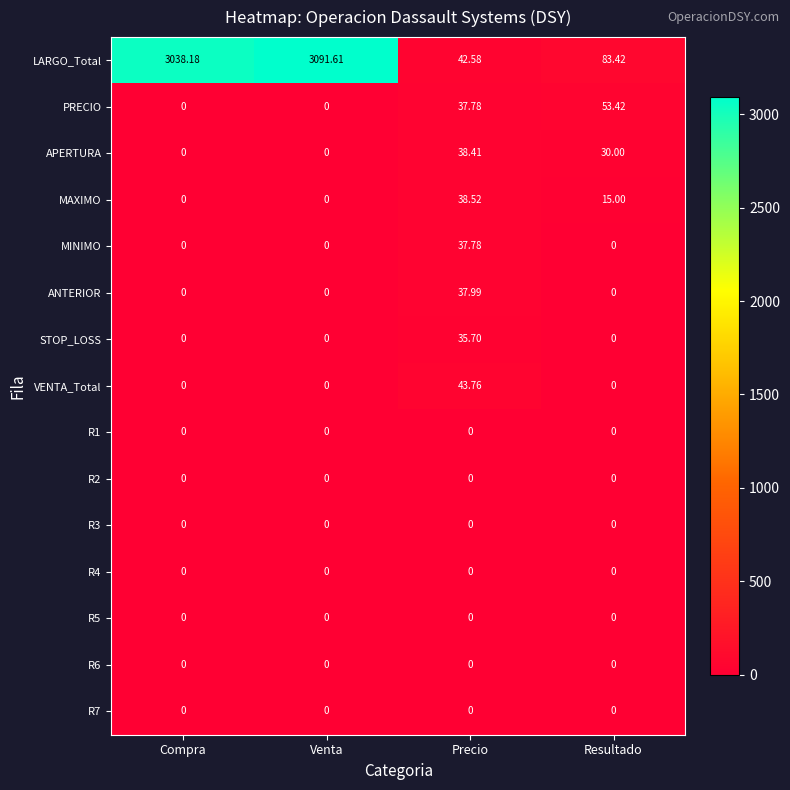

What is the spread (max minus min) of values at Venta?

3091.6